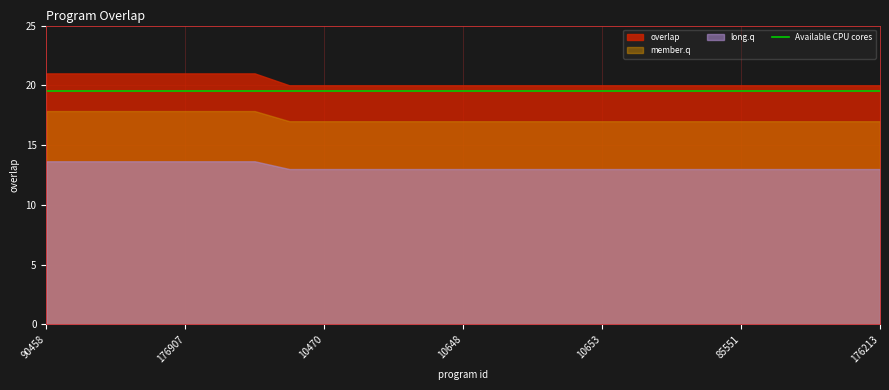

True or false: the data shows 21 at 137421.

True